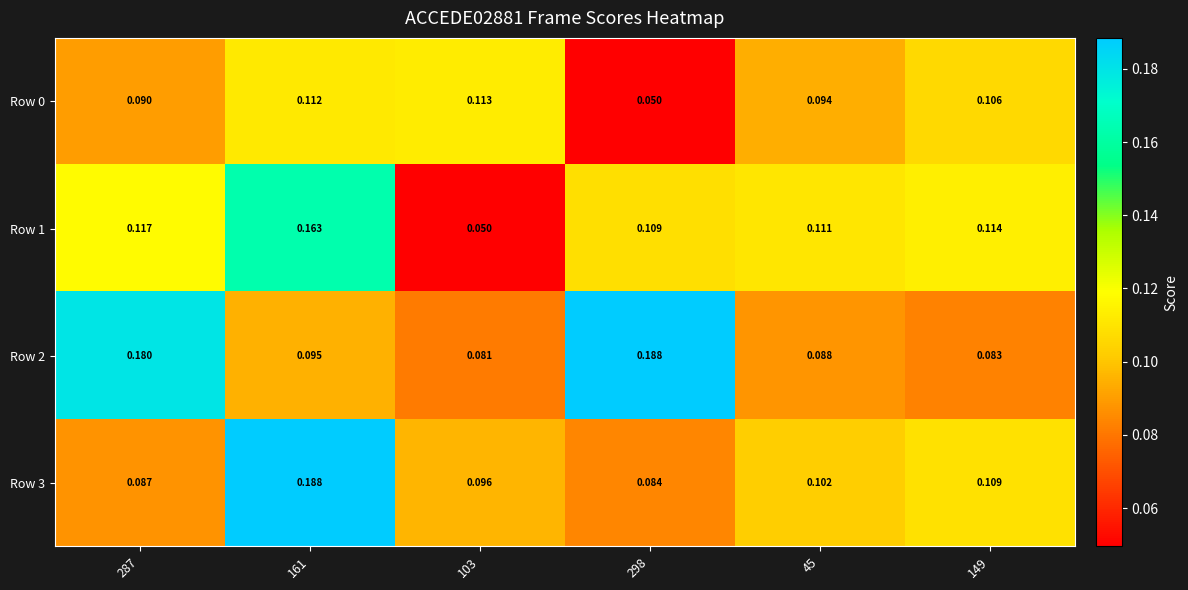

Rank the series at 298 from highest to lowest value.

Row 2, Row 1, Row 3, Row 0